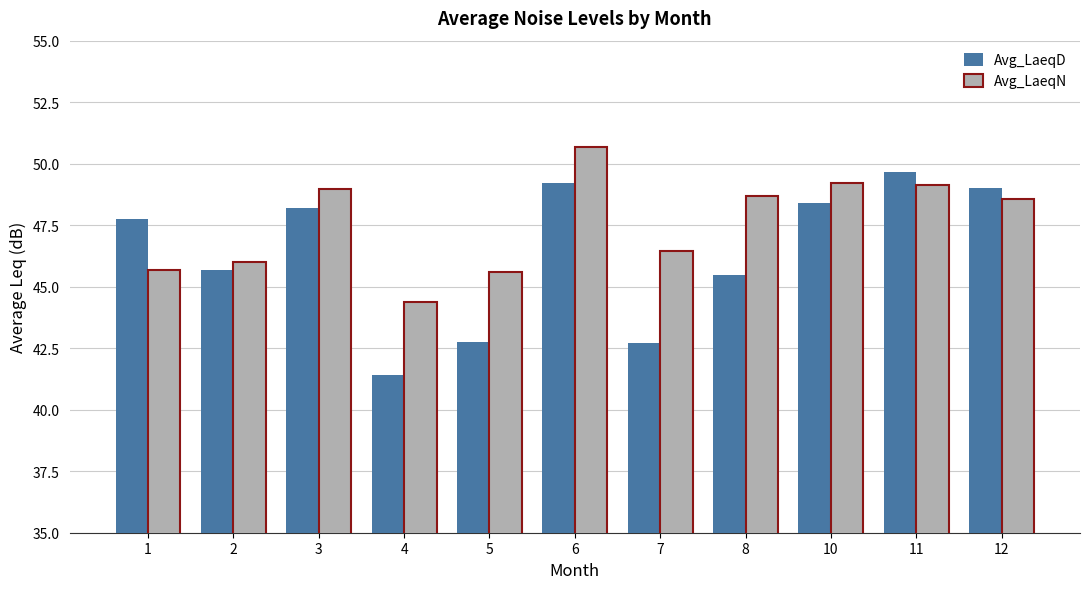

What is the minimum value for Avg_LaeqN?

44.4